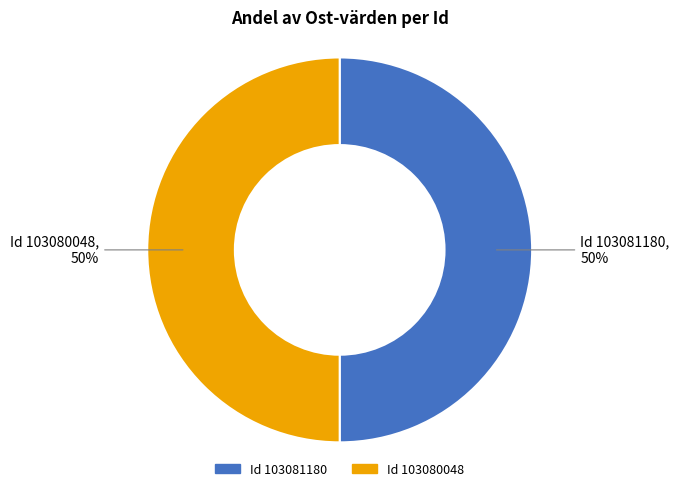

To the nearest percent, what is the average slice percentage?

50%